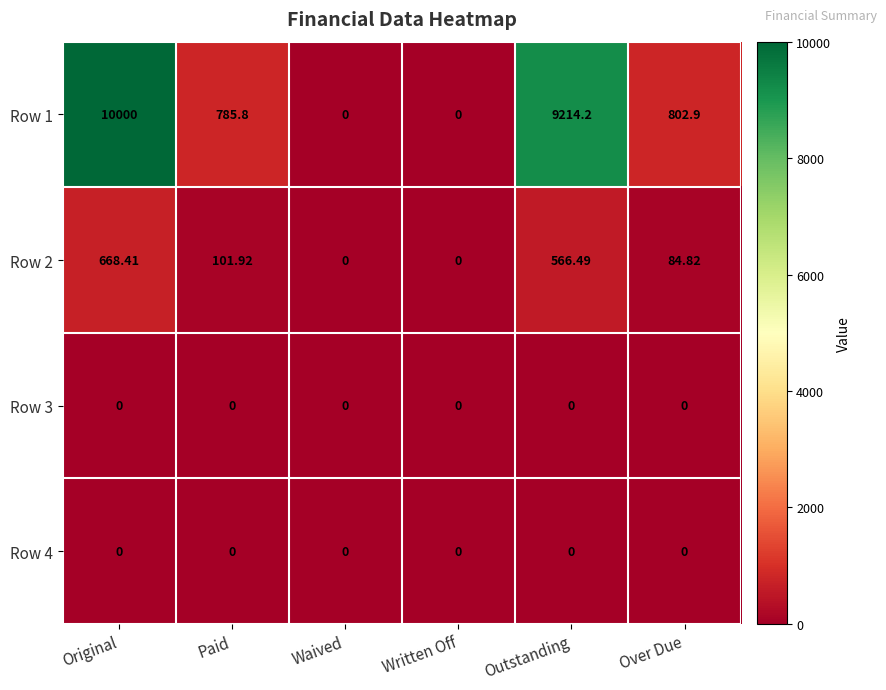

How many values in the Row 2 series are below 101?

3